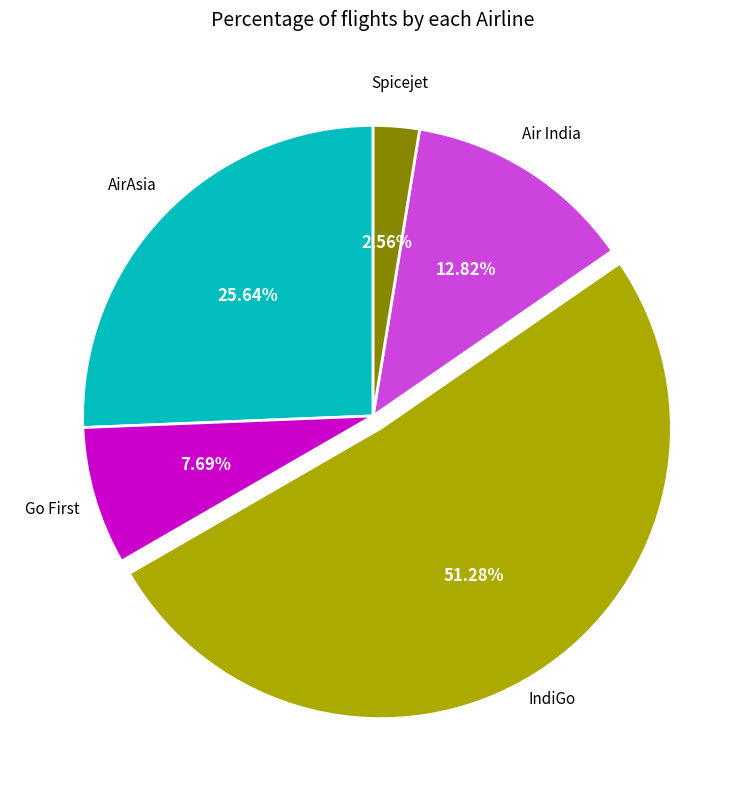

Is IndiGo the majority of the pie?

Yes